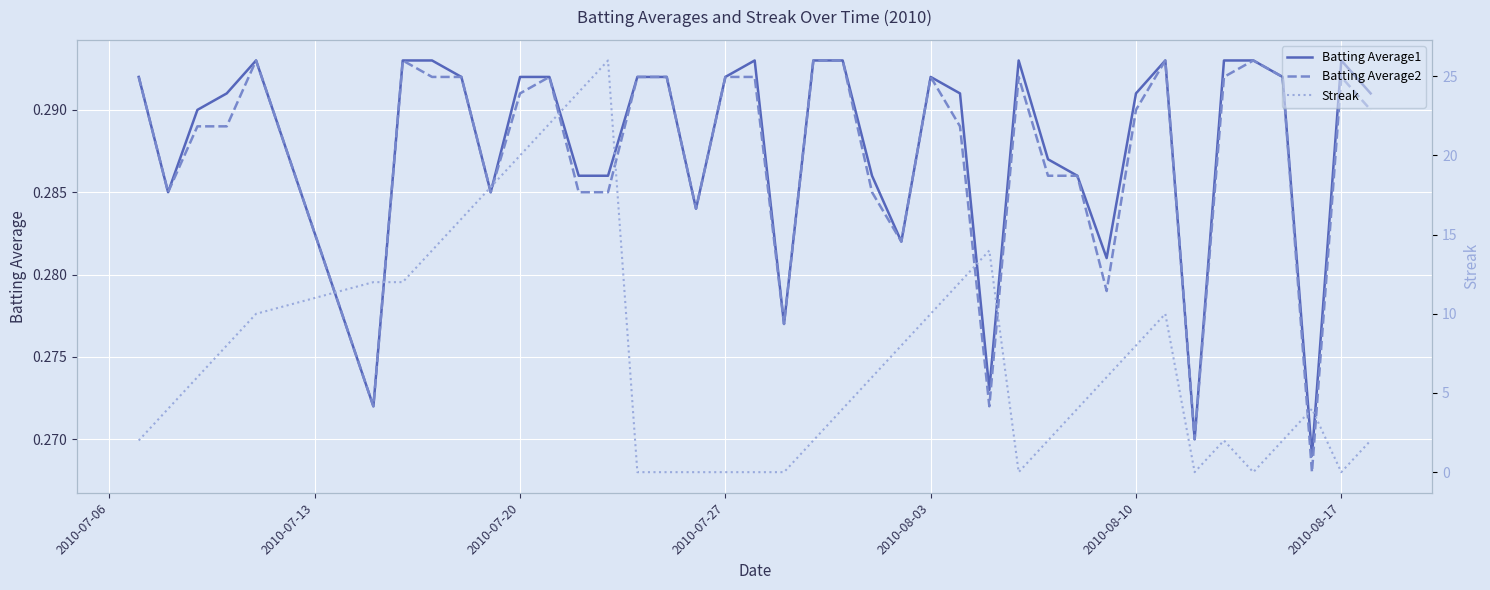

In Batting Average1, how many points are higher than both neighbors (excluding endpoints)?

6